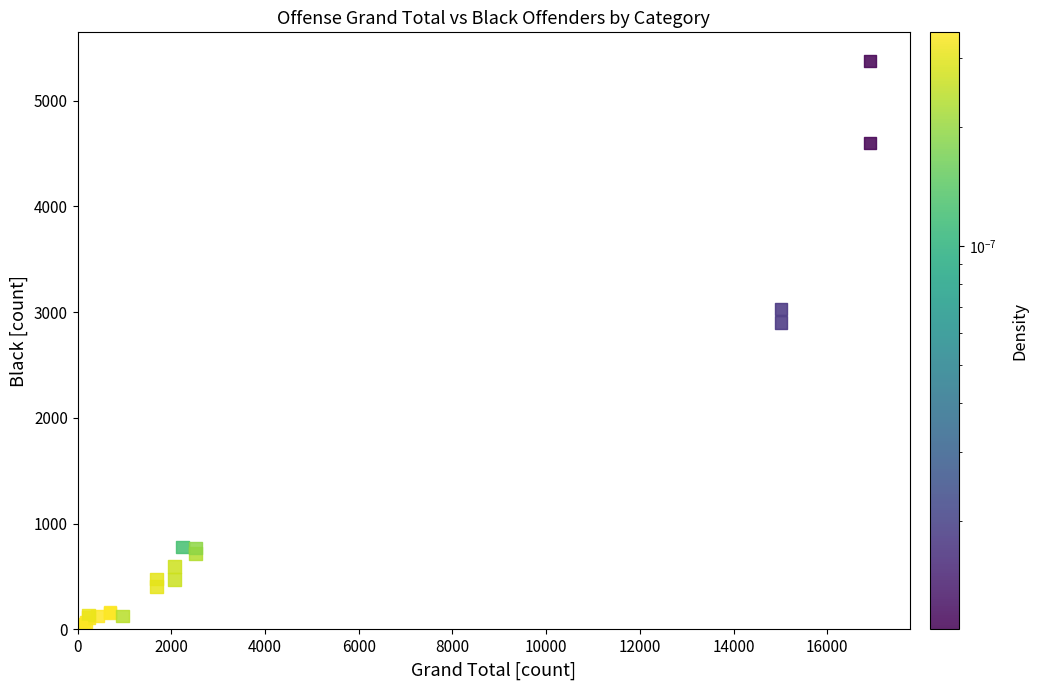

What Y value in the scatter plot is closest to 2688?

2902